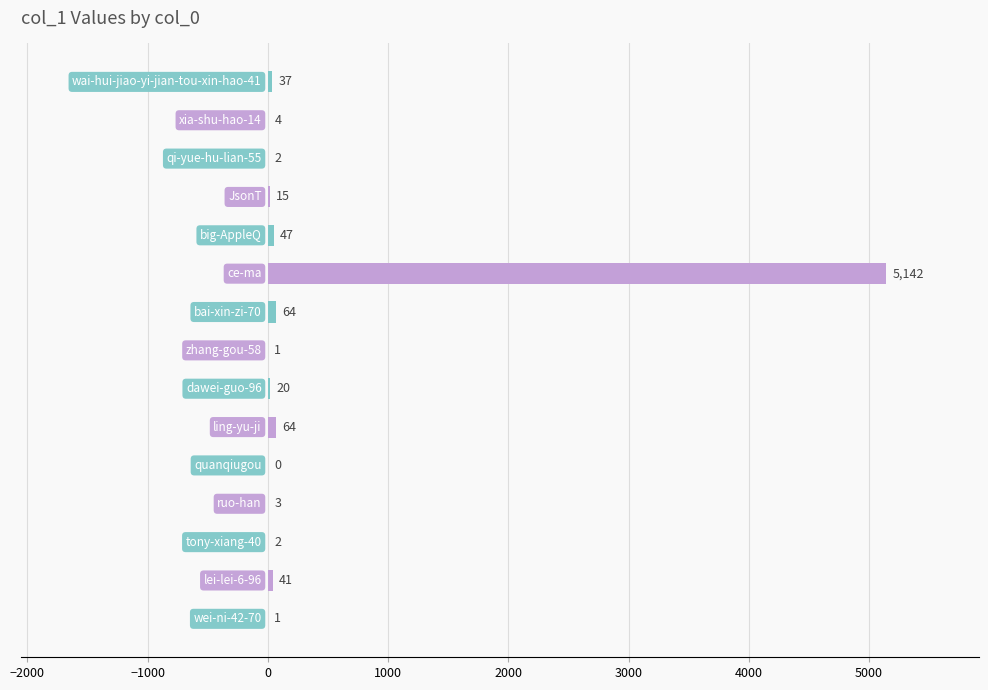

What is the sum of all values?

5443